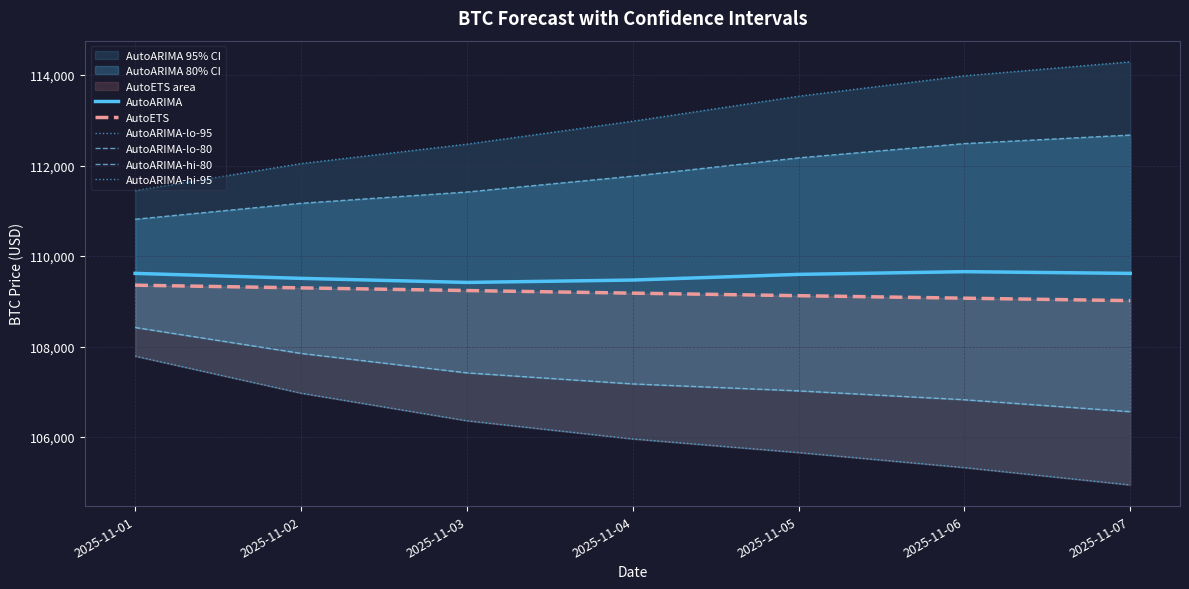

True or false: AutoARIMA-hi-80 has more than 0 interior local peaks.

False